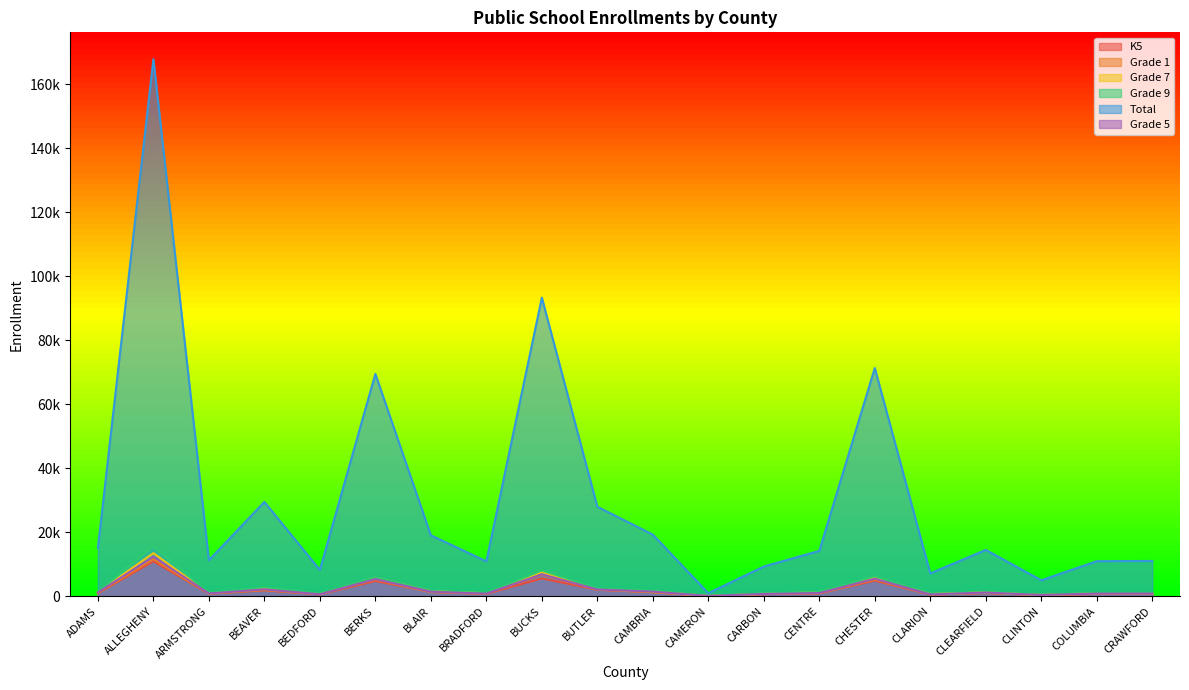

Where does the K5 series first go above 938?

ALLEGHENY